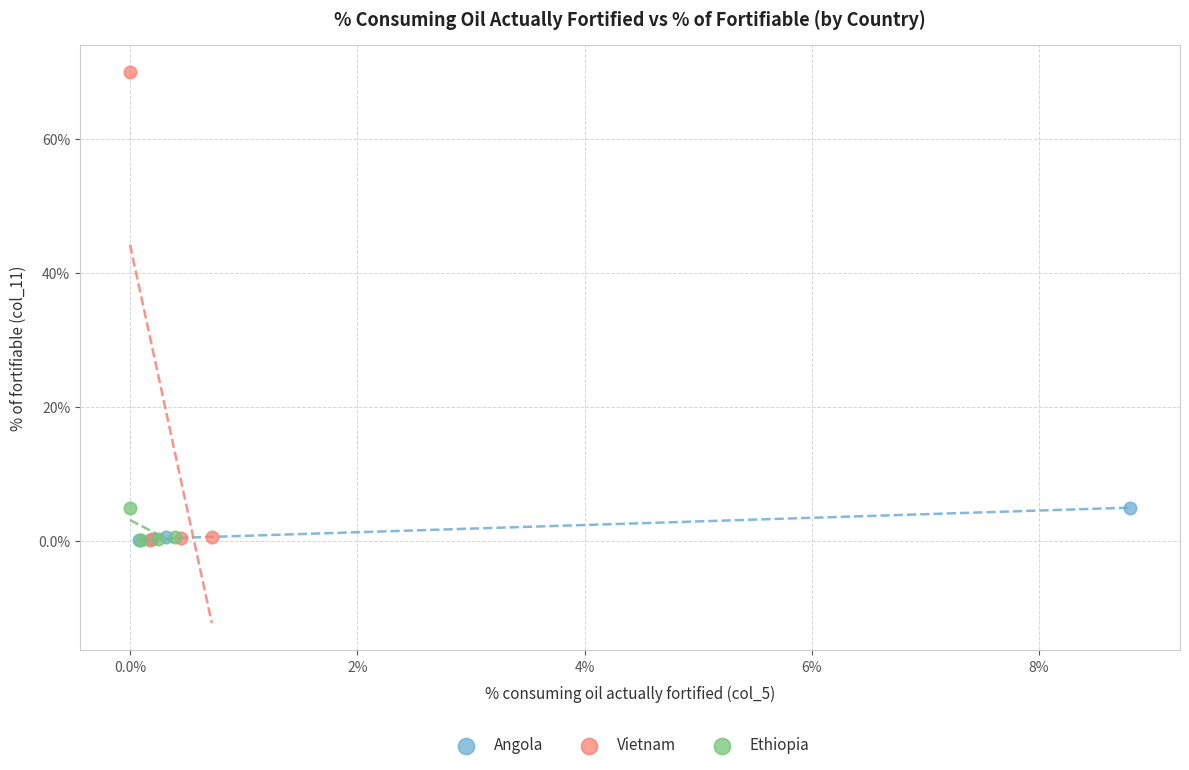

Which series contains the highest Y value?

Vietnam